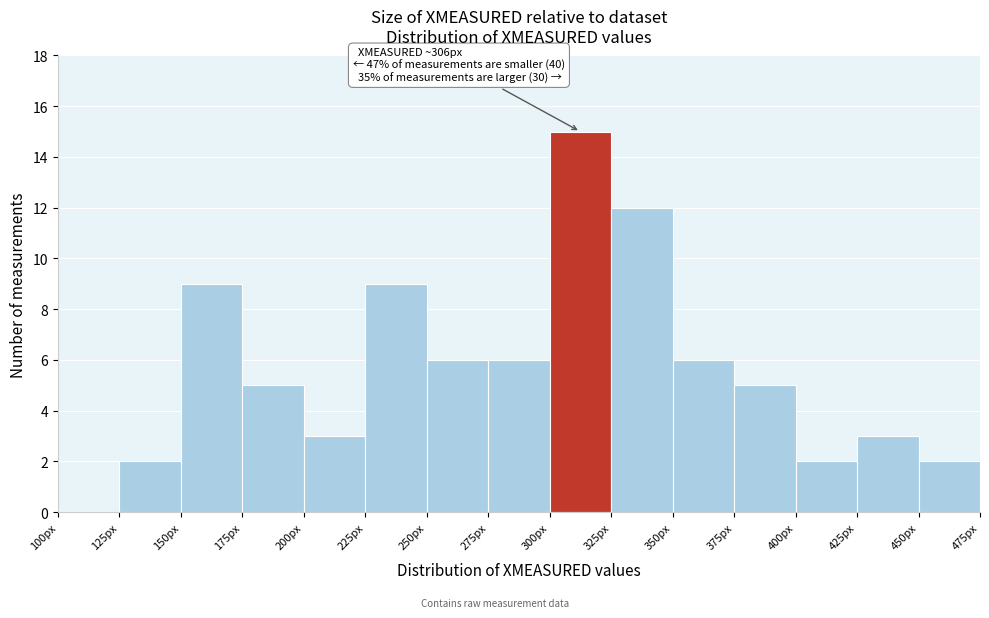

Which range on the x-axis has the tallest bar?

300 to 325